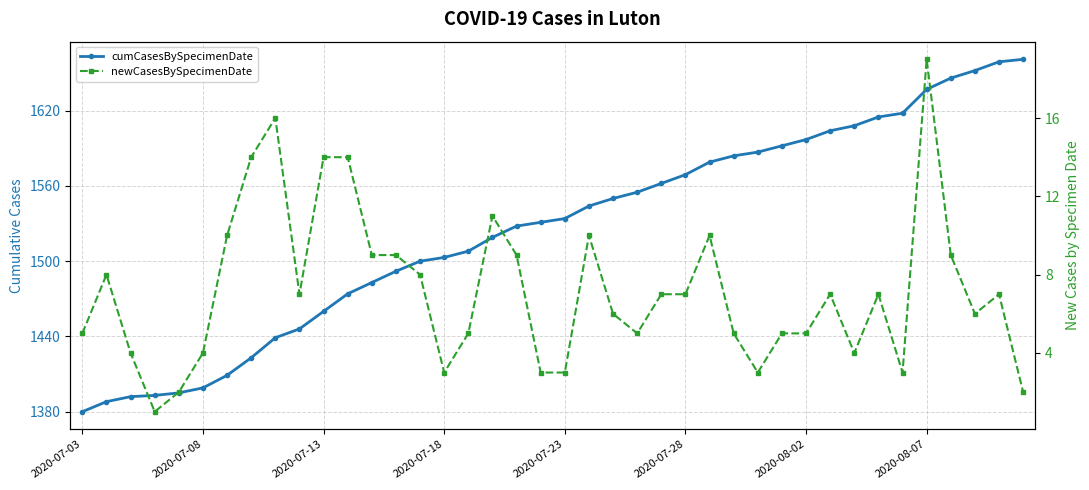

What is the minimum value shown in the chart?

1